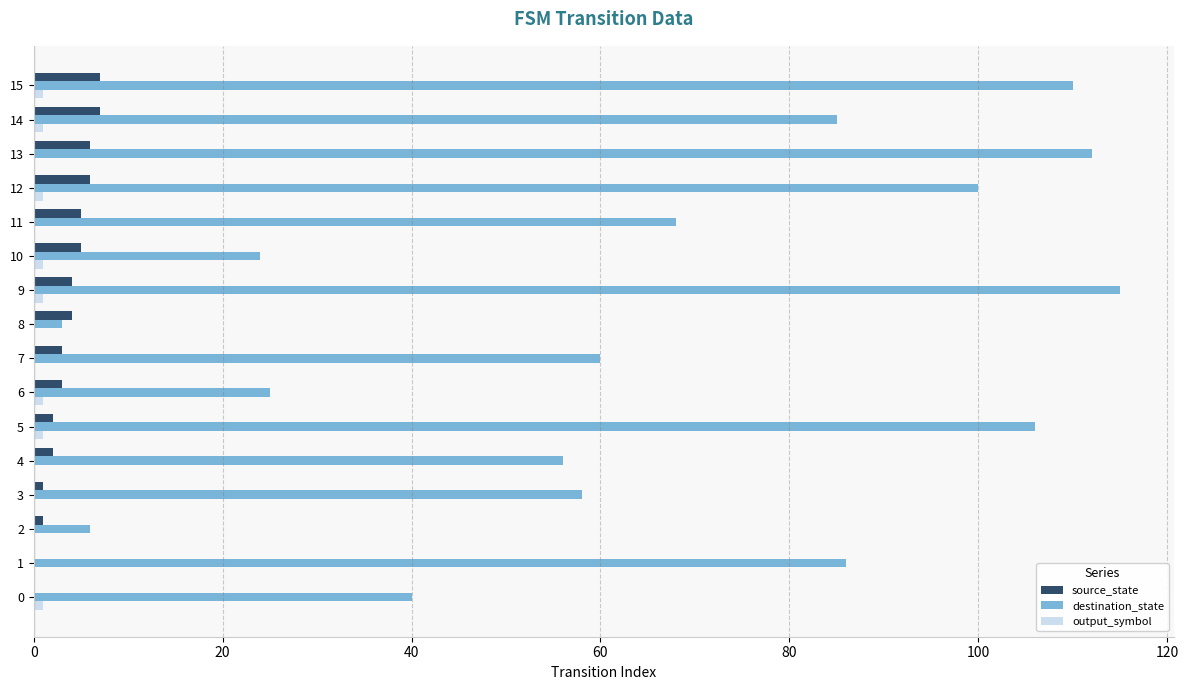

Which series changed the most between 1 and 3?

destination_state